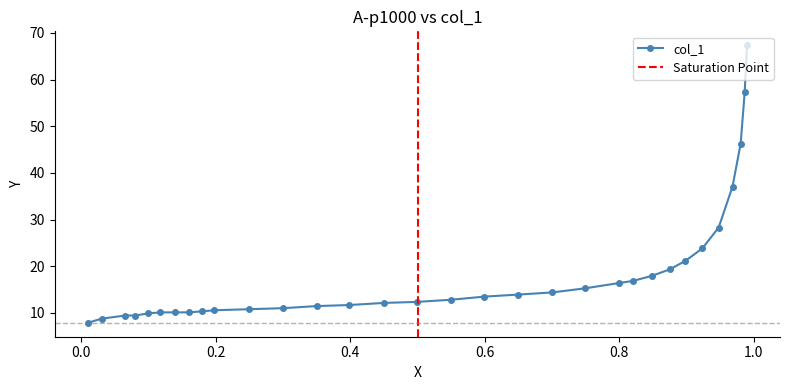

True or false: the data shows 18.0 at 0.8492.

True